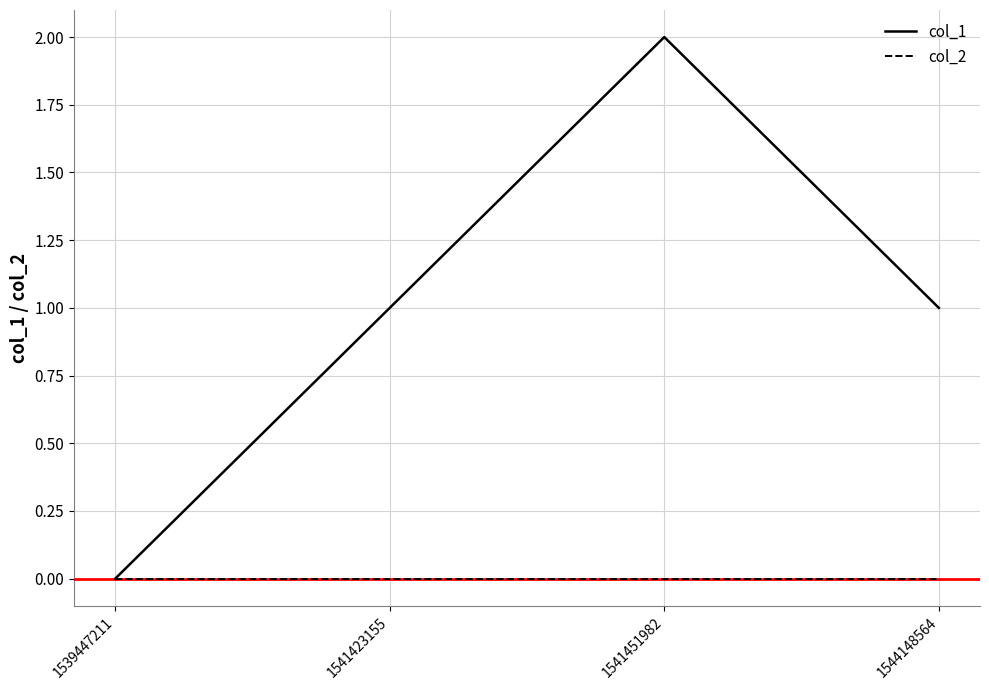

Which category has the lowest value in the col_1 series?

1539447211